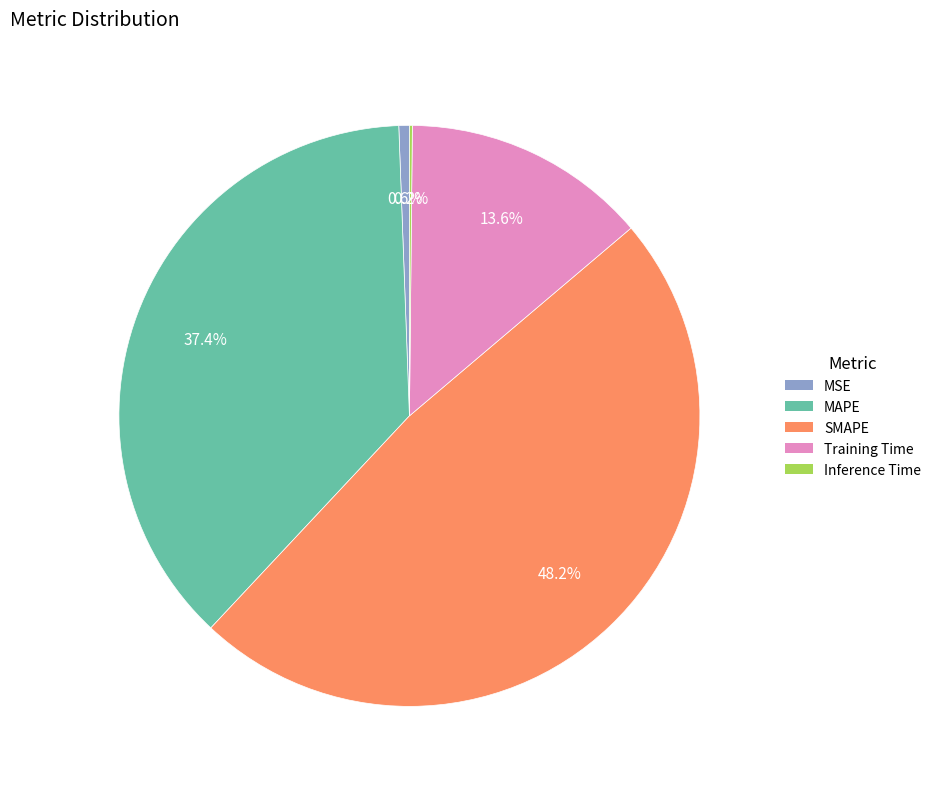

Is MAPE the majority of the pie?

No